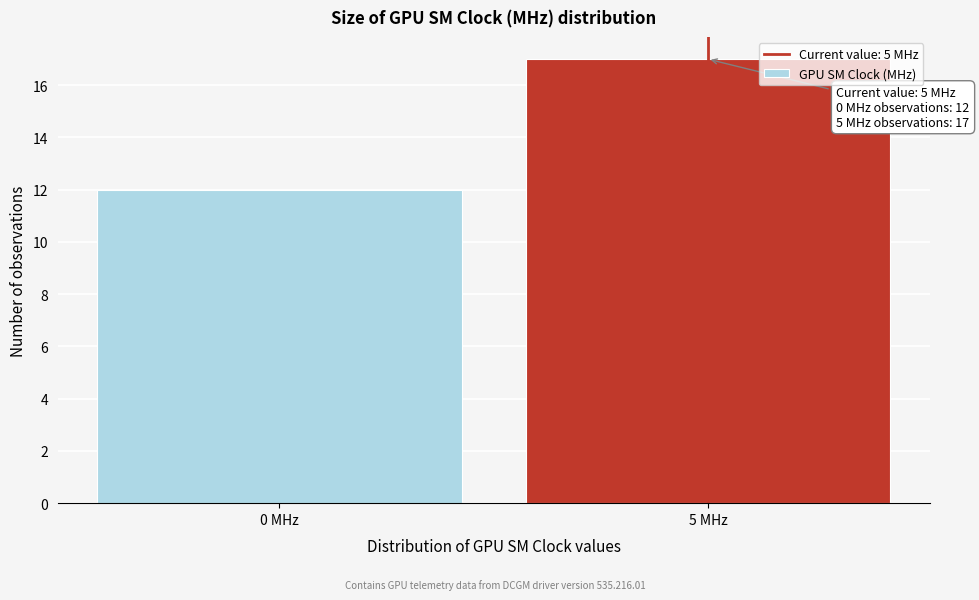

Reading right to left, transcribe all the data shown in this chart.

5 MHz=17	0 MHz=12